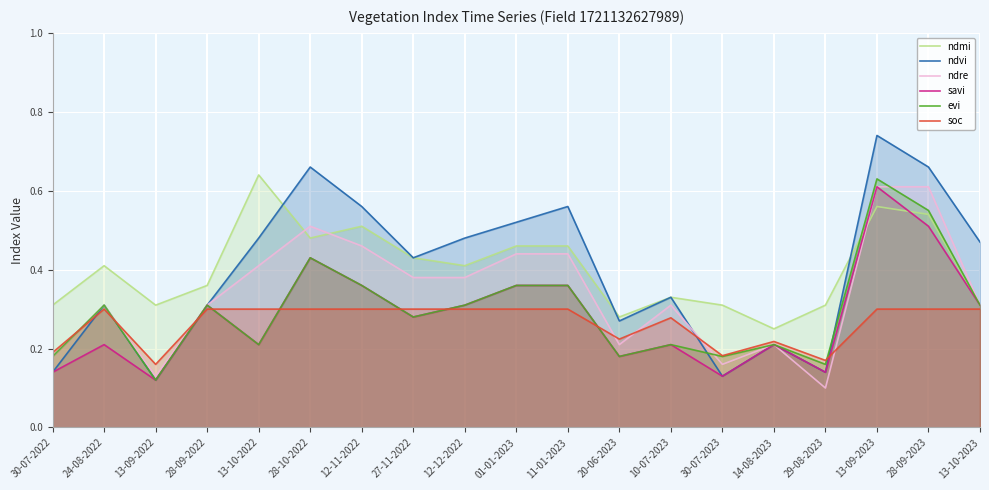

What is the difference between the ndre values at 27-11-2022 and 10-07-2023?

0.1